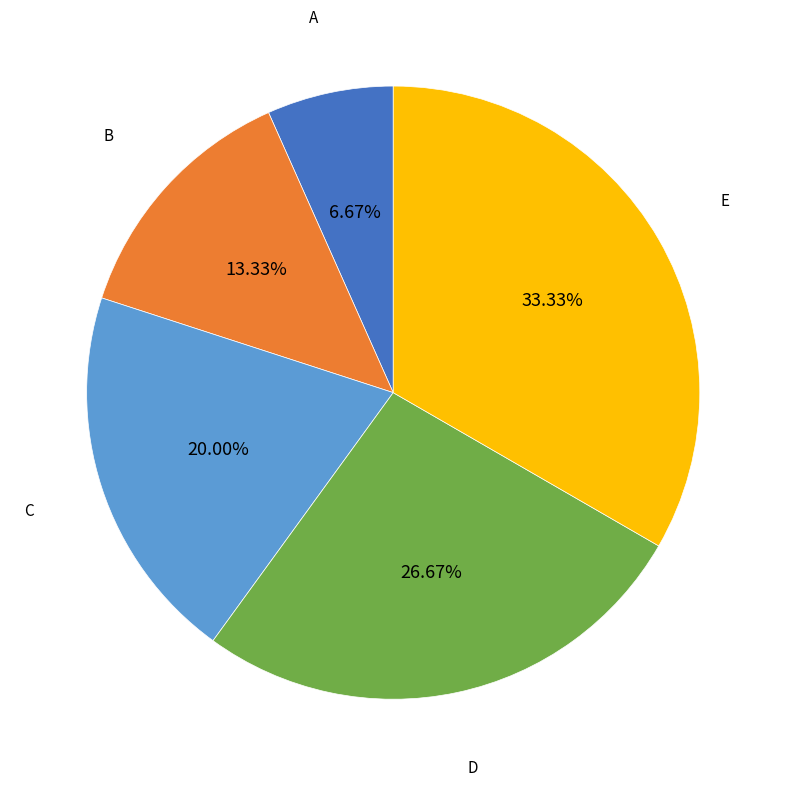

To the nearest percent, what percentage of the pie is E?

33%